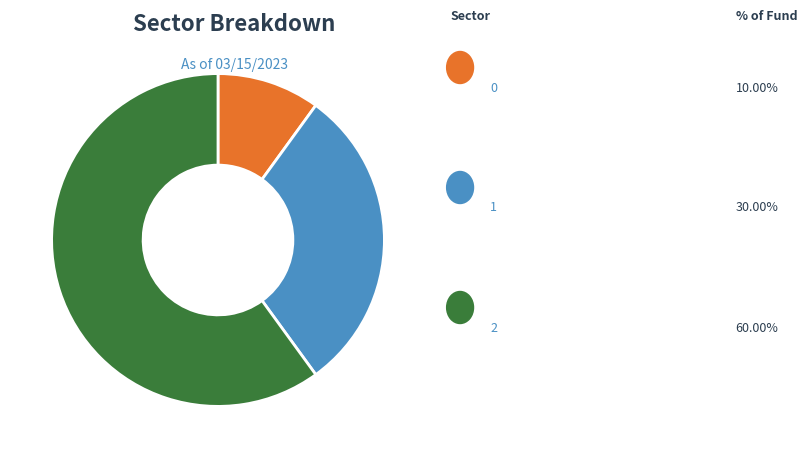

Does any single category account for the majority?

Yes